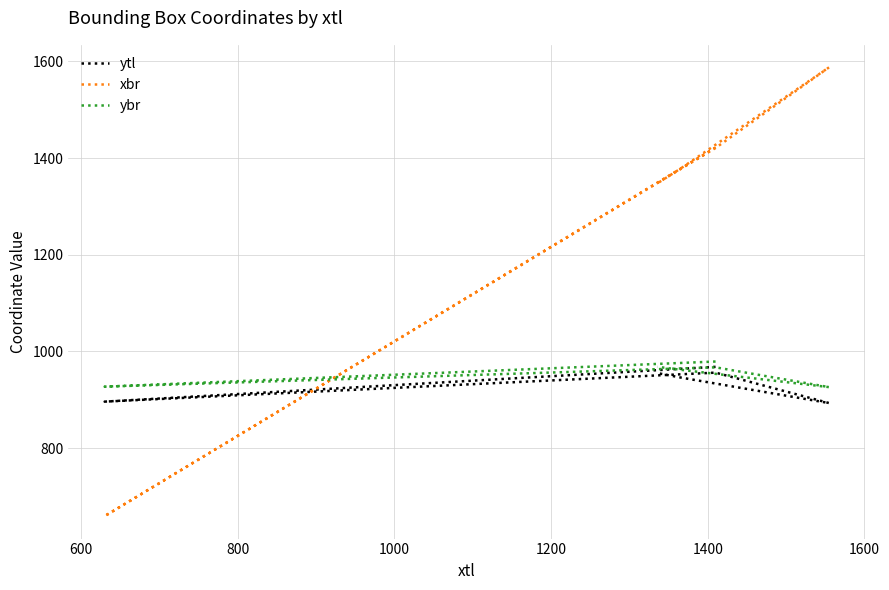

Is the value of ybr at 1200 greater than the value of ytl at 800?

Yes